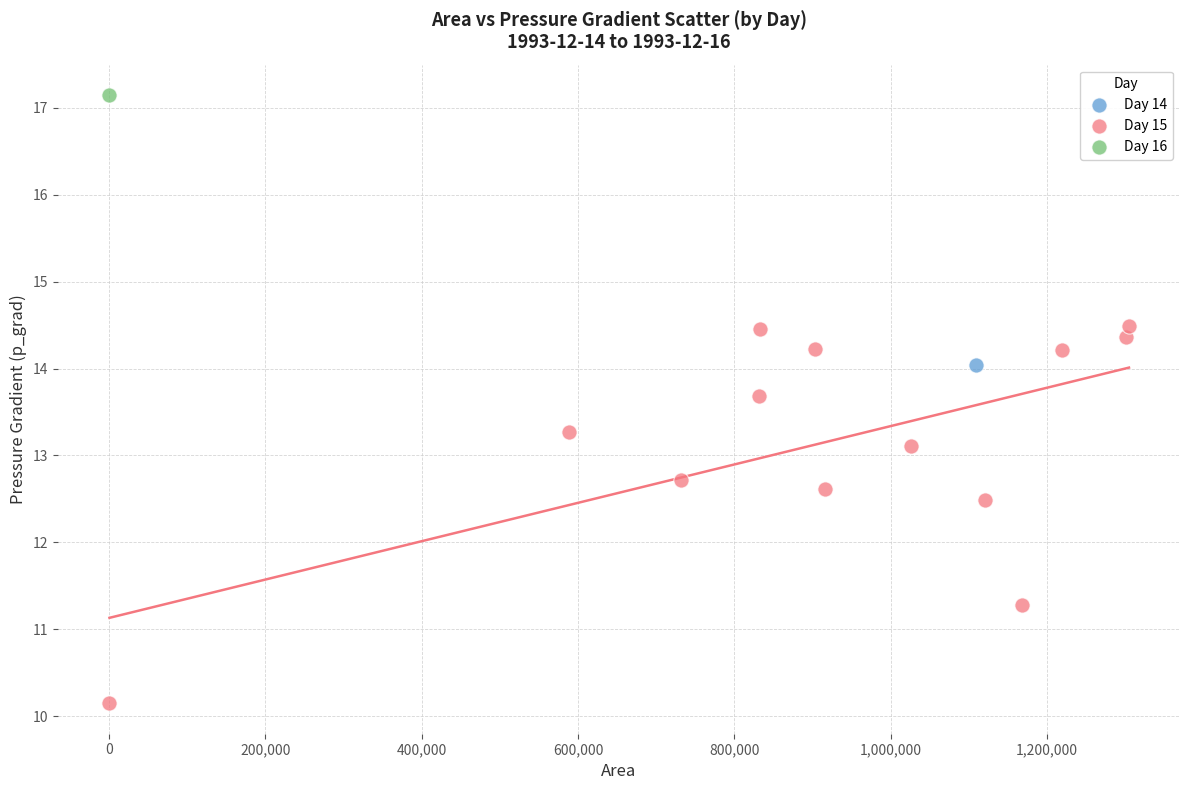

What are all the series names shown in the legend?

Day 14, Day 15, Day 16